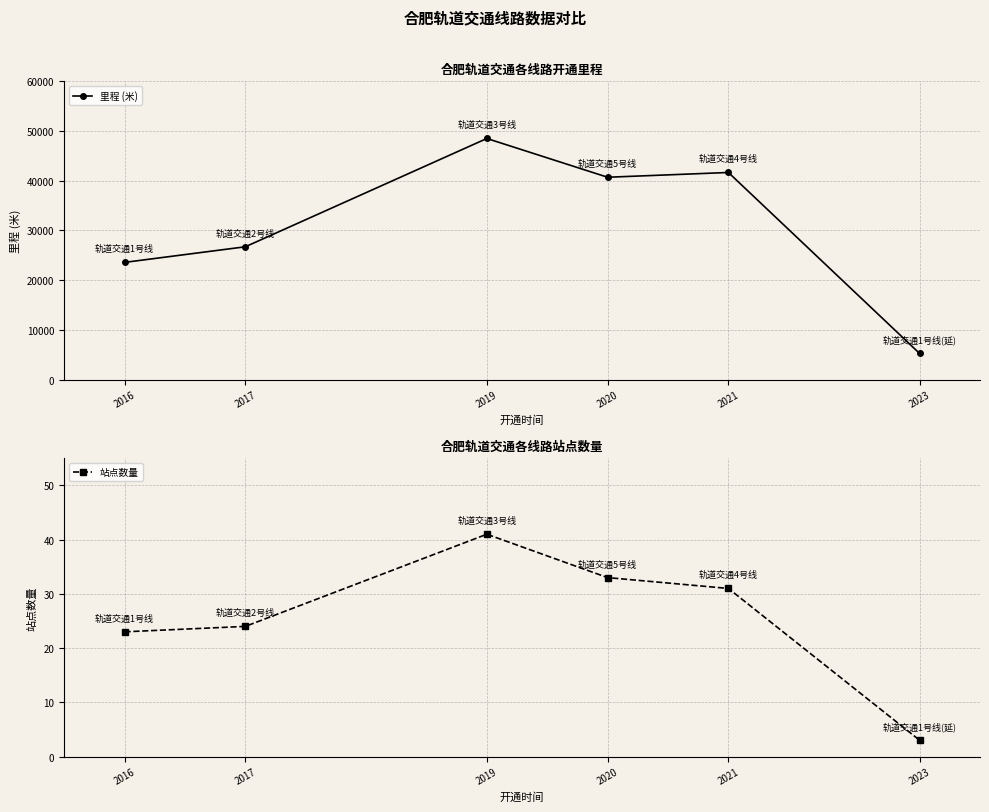

Count the number of categories in the chart.

6